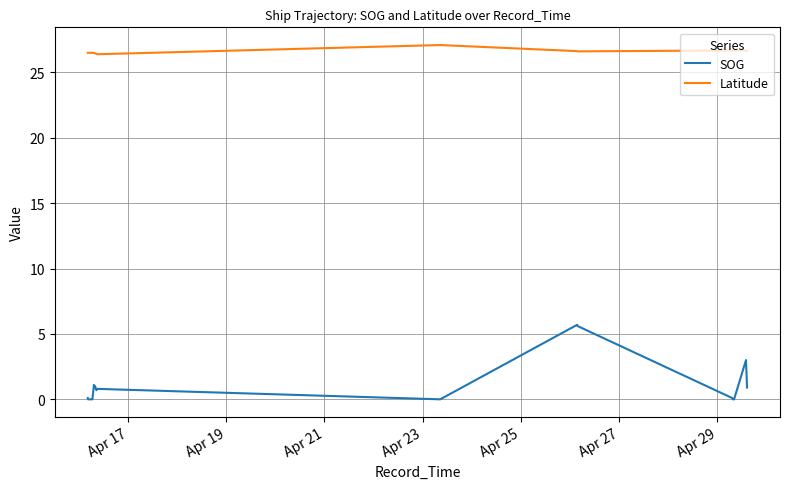

What are all the series names shown in the legend?

SOG, Latitude